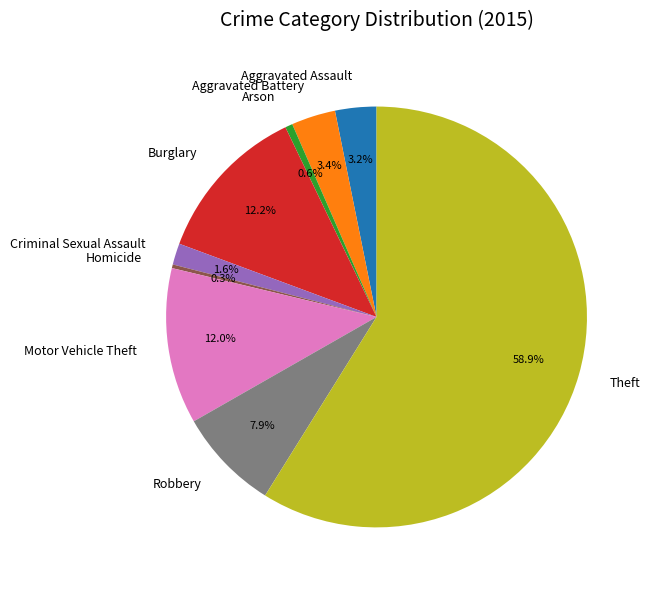

Is it true that Arson is 1% of the pie?

True